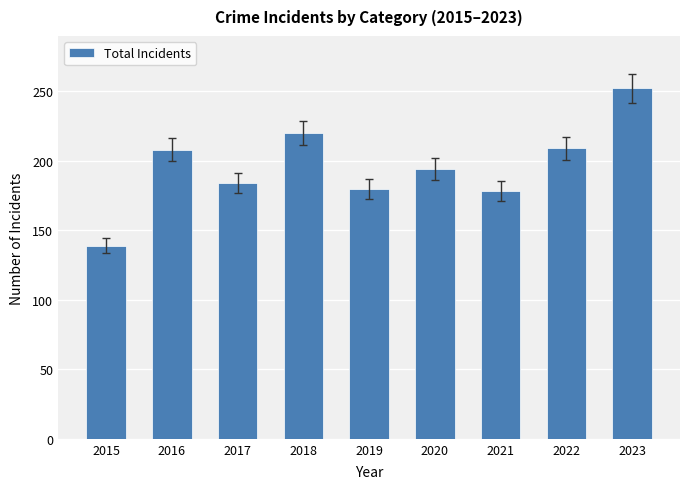

What is the difference between the maximum and minimum values?

113